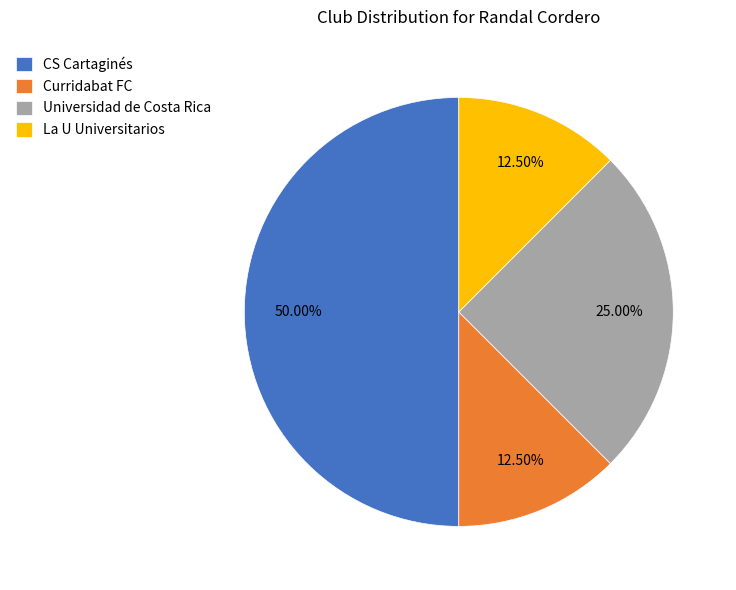

Approximately how many times larger is the value at CS Cartaginés compared to Universidad de Costa Rica?

2.0